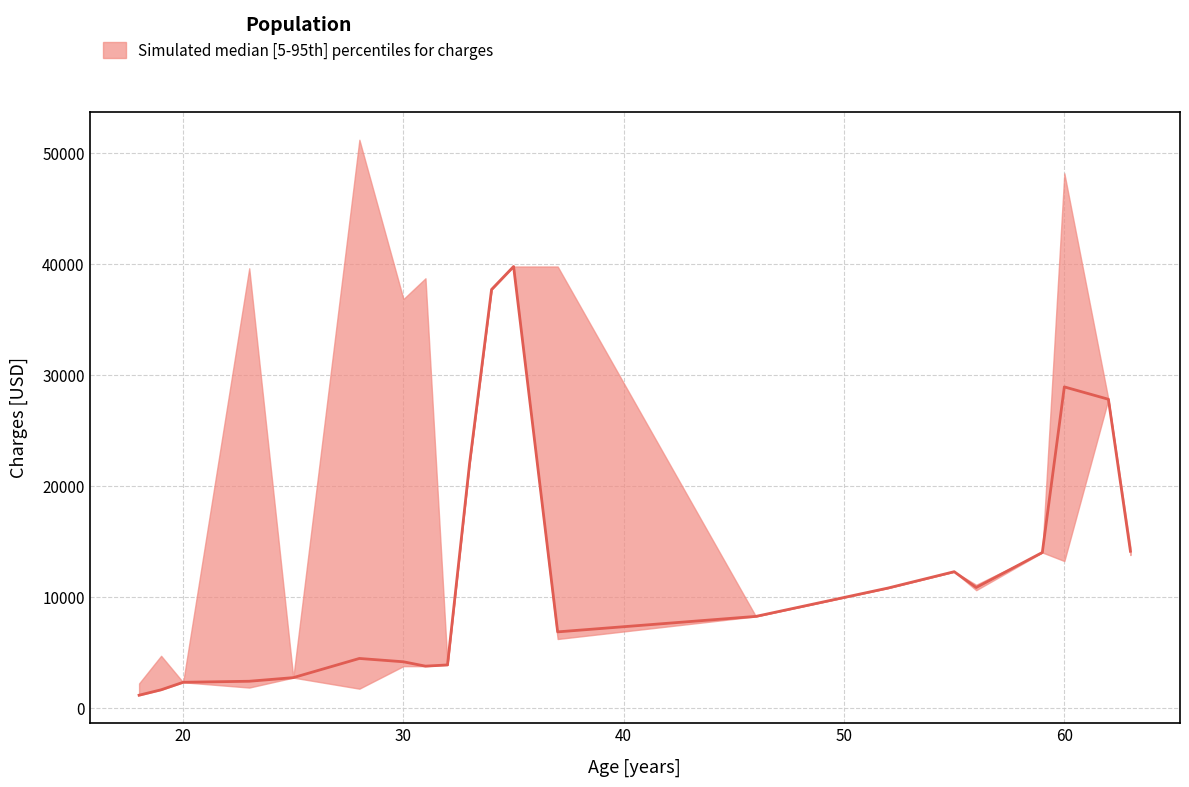

The p5_charges series shows 16605.9 at 62. True or false?

False